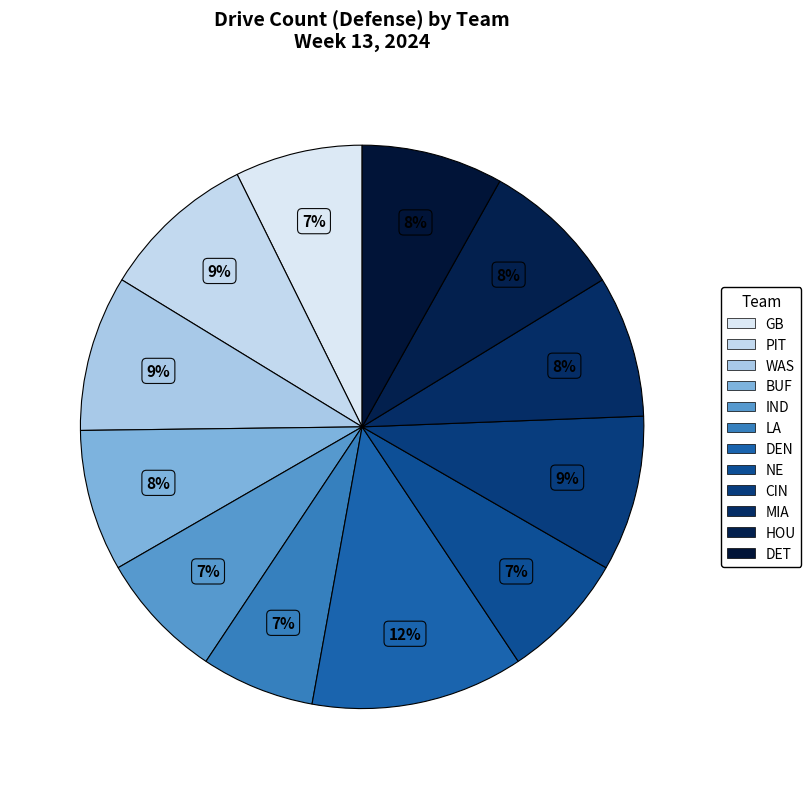

Combined, what portion of the pie is WAS and GB?

16.3%